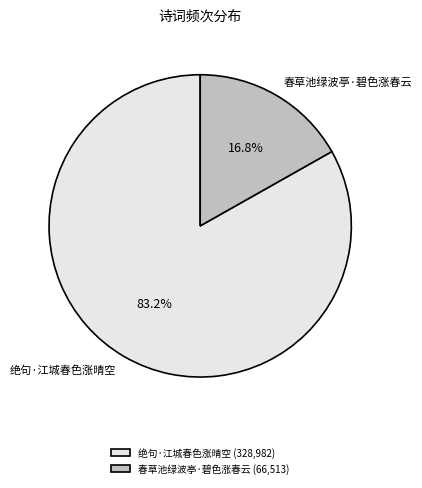

Does any single category account for the majority?

Yes